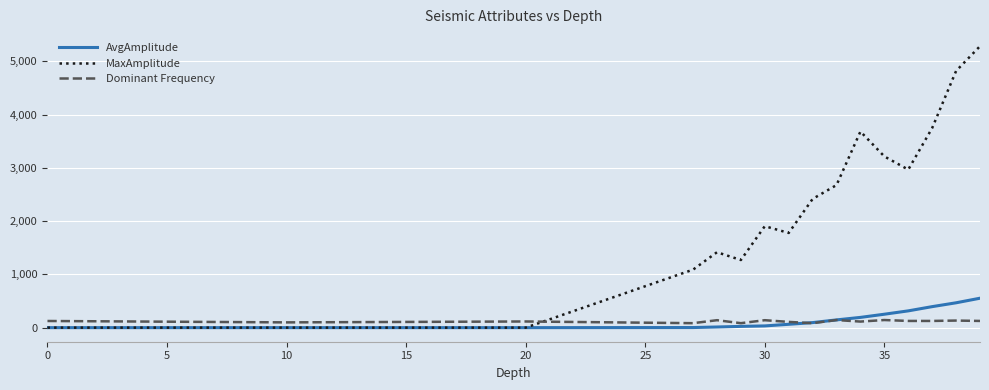

Which series has the largest total across all categories?

MaxAmplitude